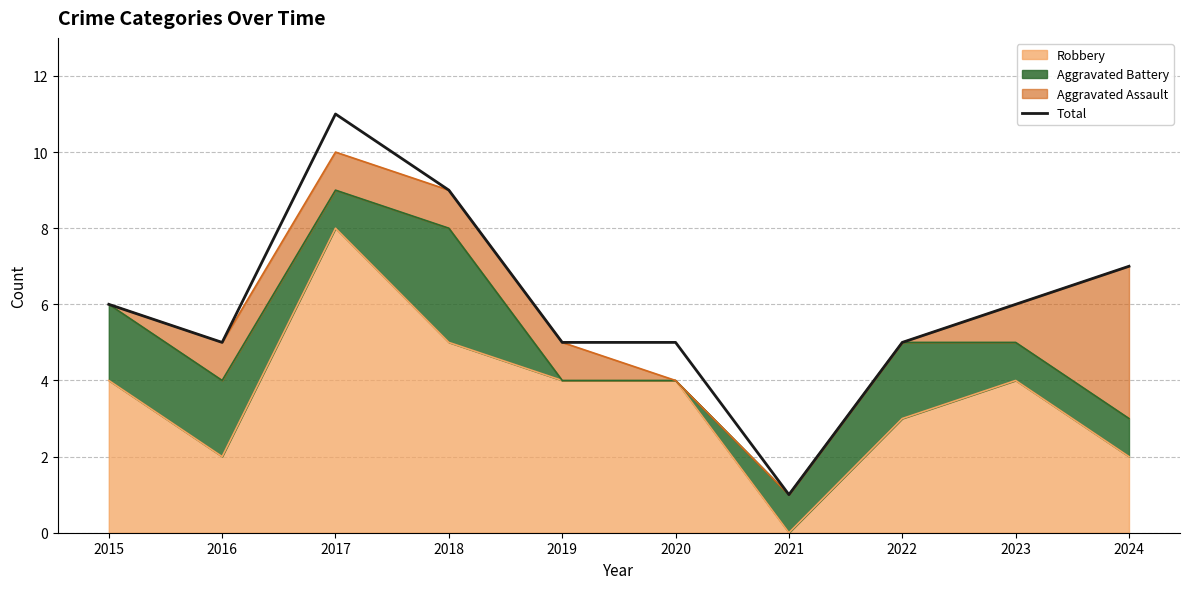

Reading right to left, list all the values displayed in this chart.

2024=7	2023=6	2022=5	2021=1	2020=5	2019=5	2018=9	2017=11	2016=5	2015=6